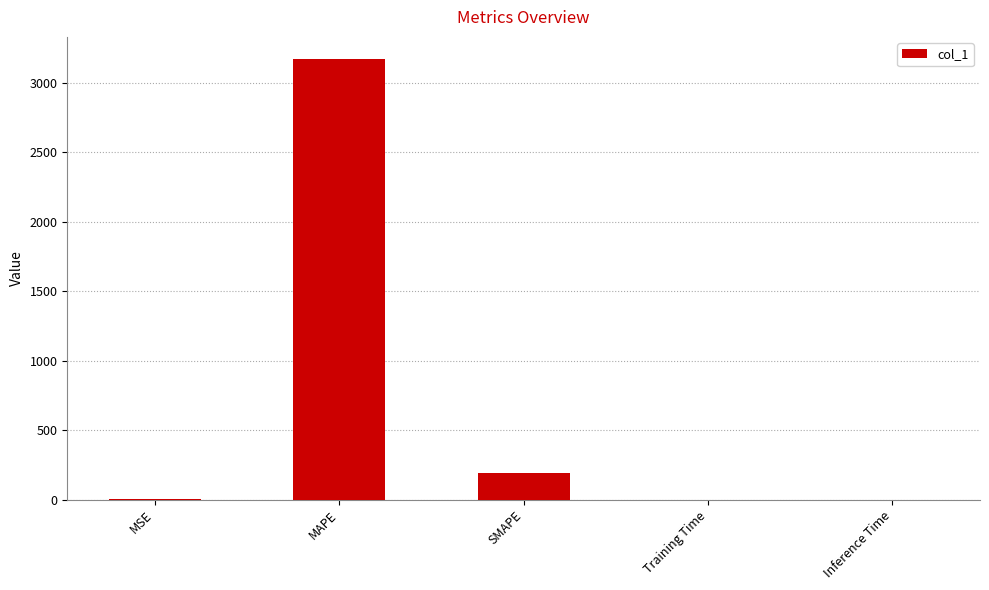

What is the maximum value shown in the chart?

3172.3